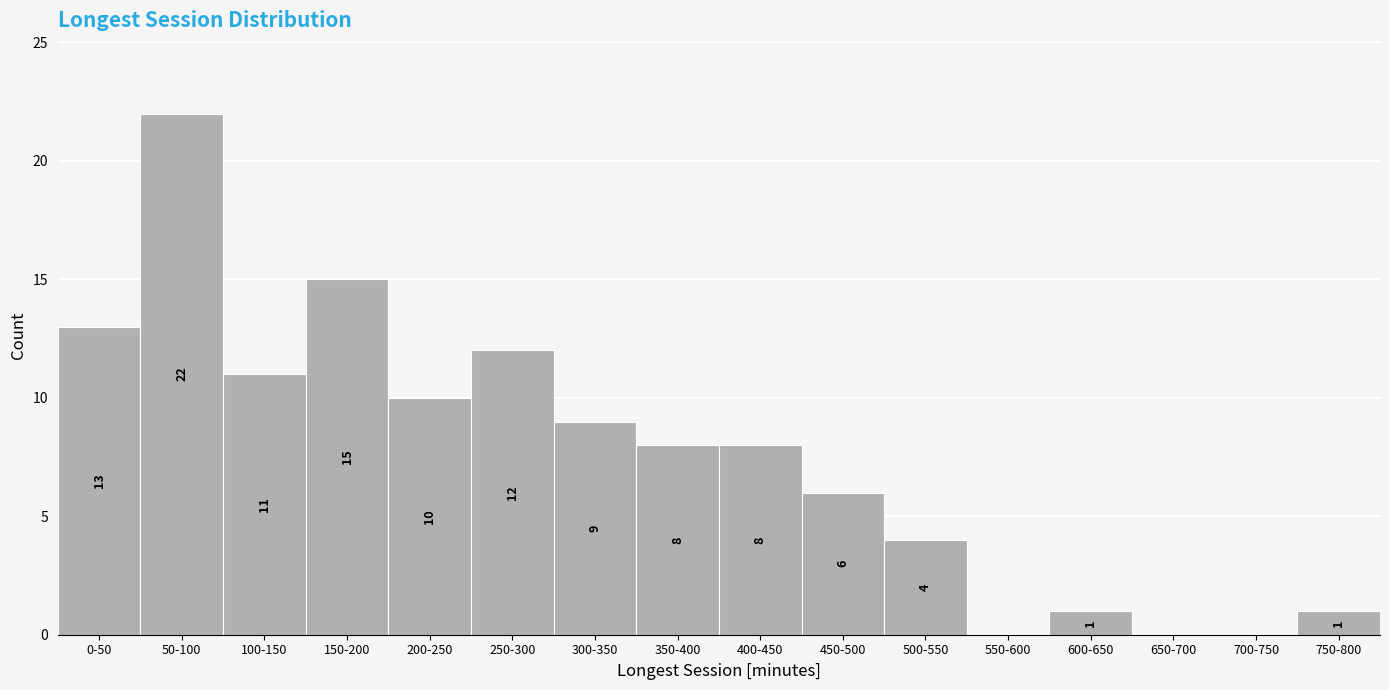

Reading right to left, transcribe all the data shown in this chart.

750-800=1	700-750=0	650-700=0	600-650=1	550-600=0	500-550=4	450-500=6	400-450=8	350-400=8	300-350=9	250-300=12	200-250=10	150-200=15	100-150=11	50-100=22	0-50=13